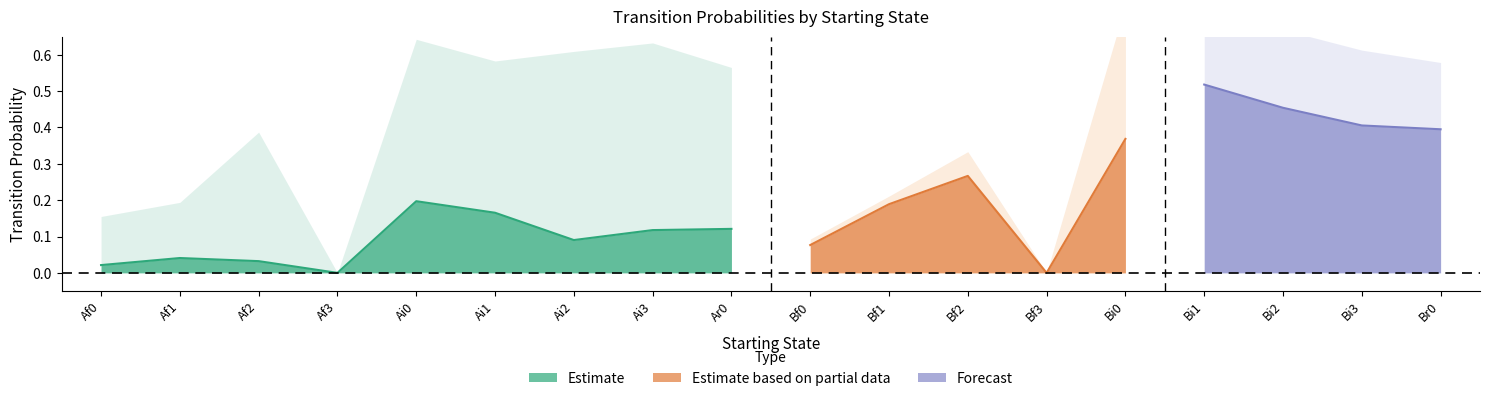

Where is Bi0 nearest to the value 0?

Af0